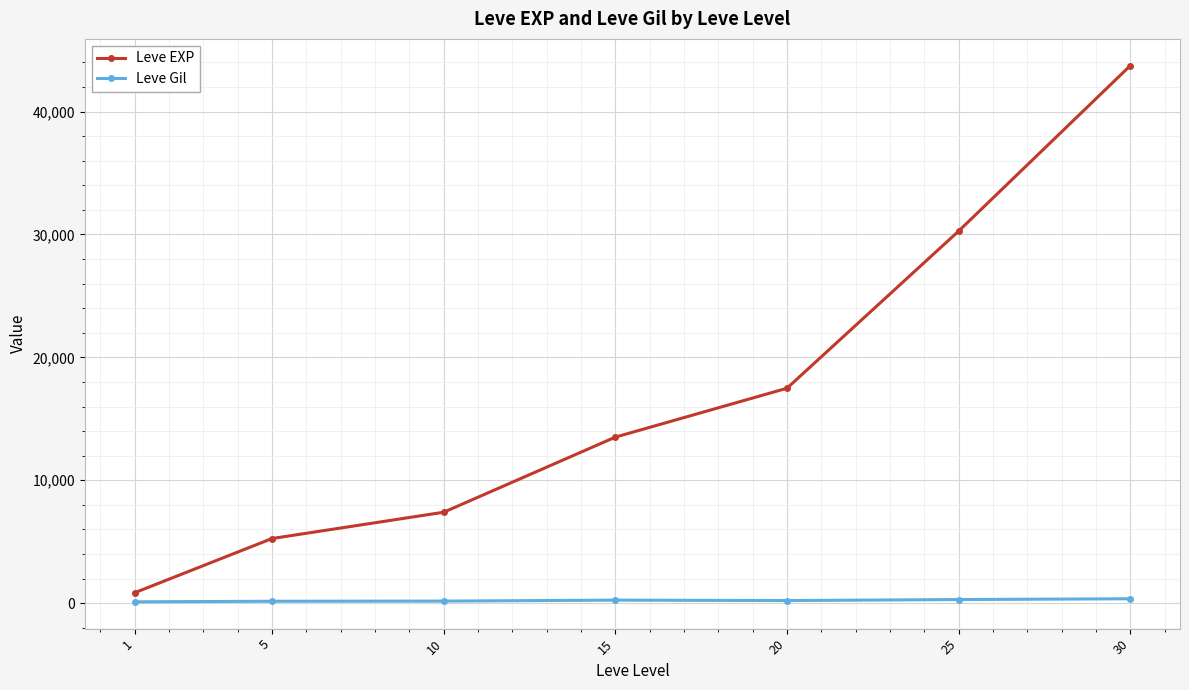

What is the difference between the maximum and minimum values in the Leve Gil series?

248.7